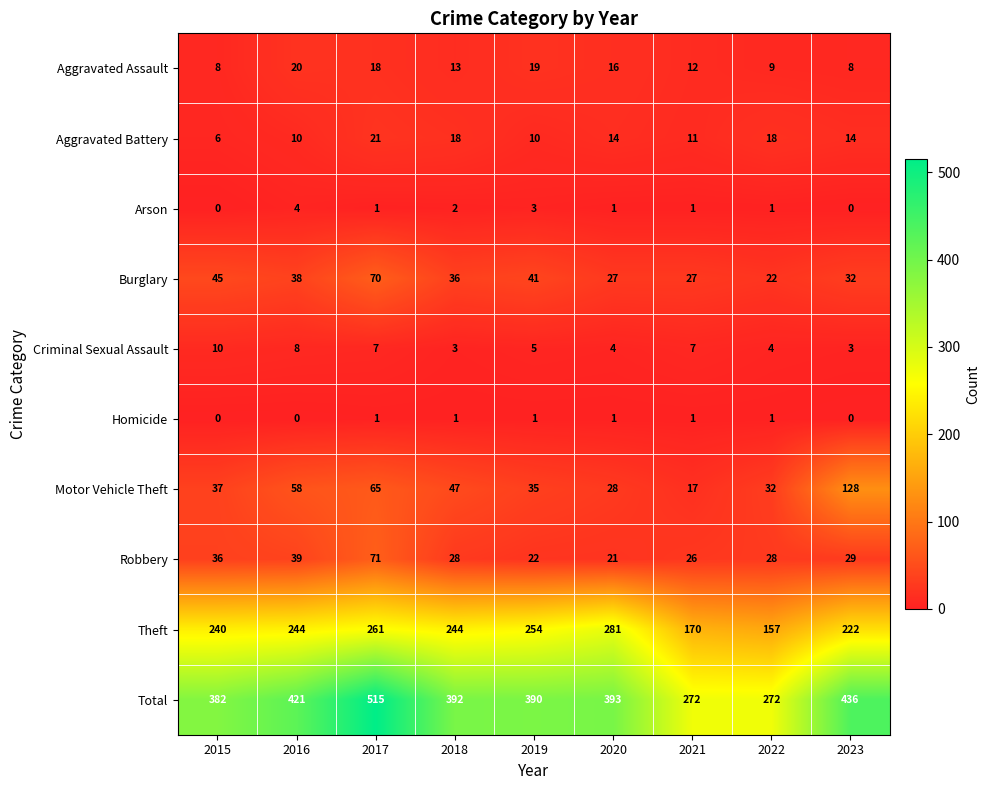

What is the difference between the Aggravated Battery values at 2015 and 2017?

15